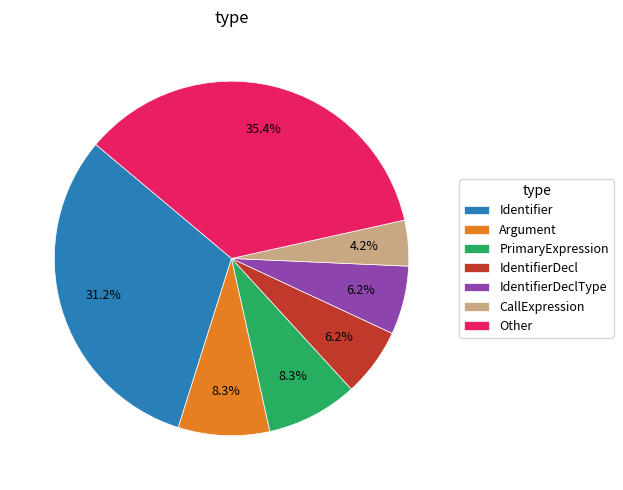

What portion of the pie excludes Identifier?

68.7%